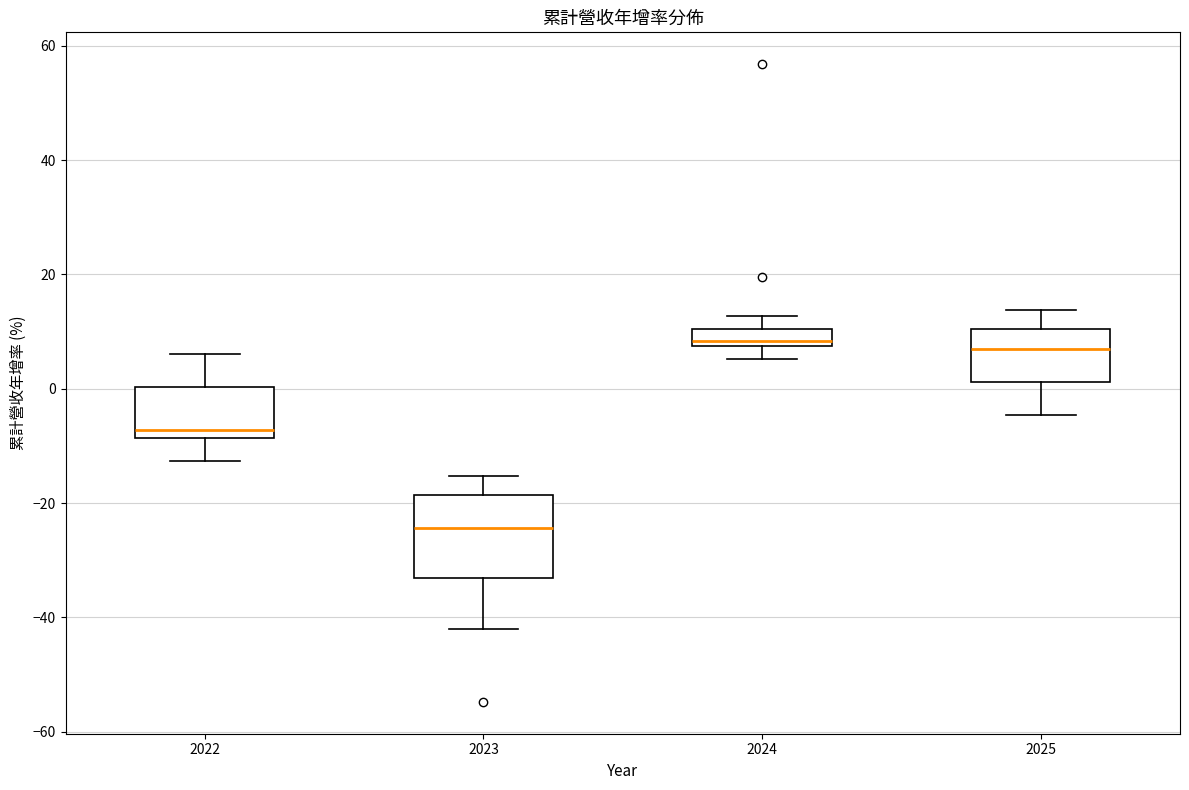

Where does the upper whisker of the box at x = 2023 end on the y-axis? The values are not printed on the chart, so give them approximately, as read against the axis.

-16